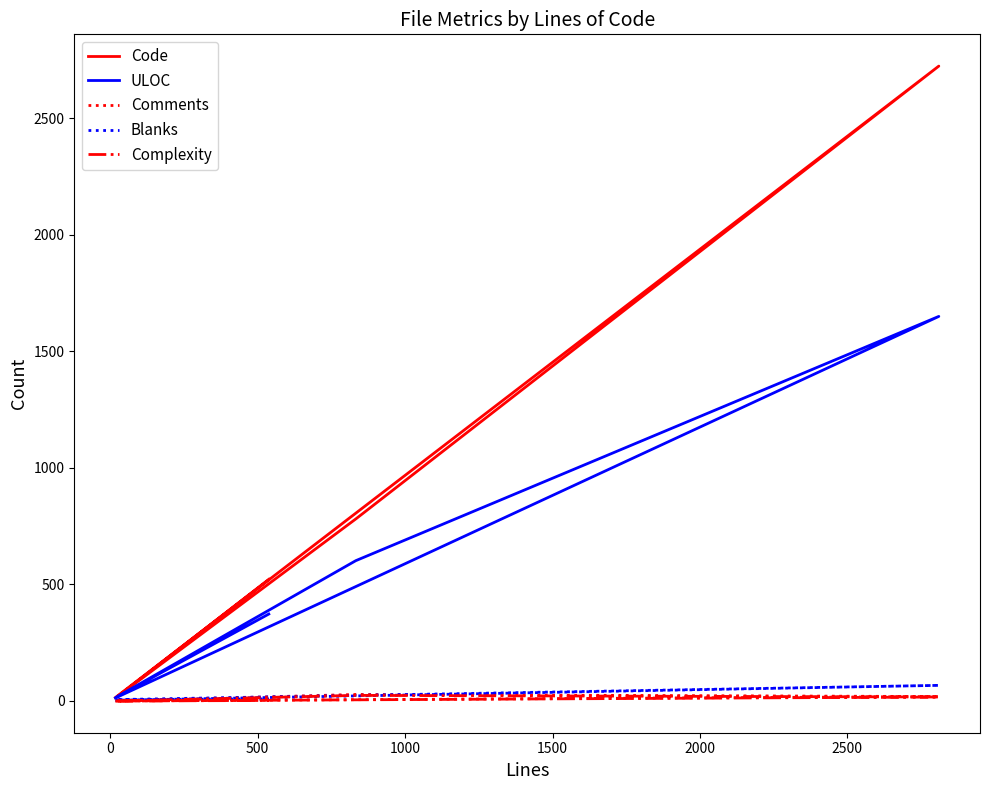

In ULOC, how many points are lower than both neighbors (excluding endpoints)?

1